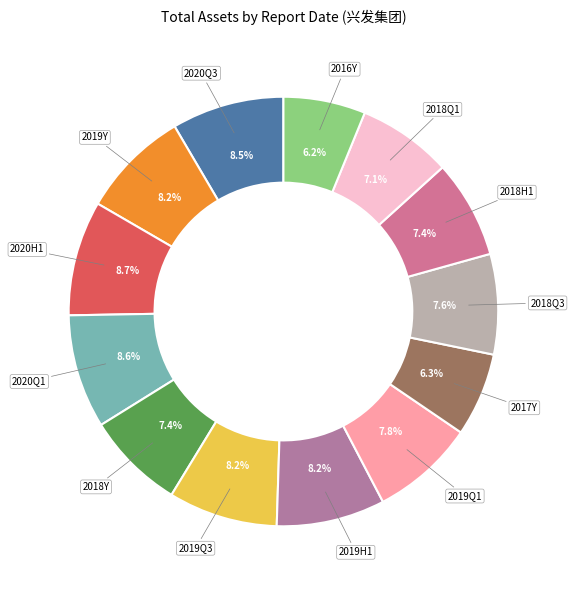

Is there a majority slice in this chart?

No